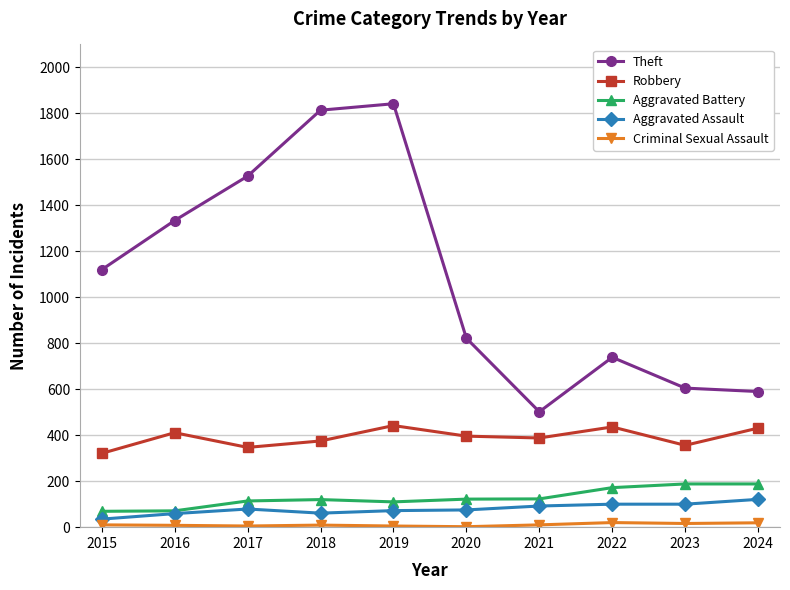

Is the value of Aggravated Assault at 2018 greater than the value of Aggravated Battery at 2024?

No